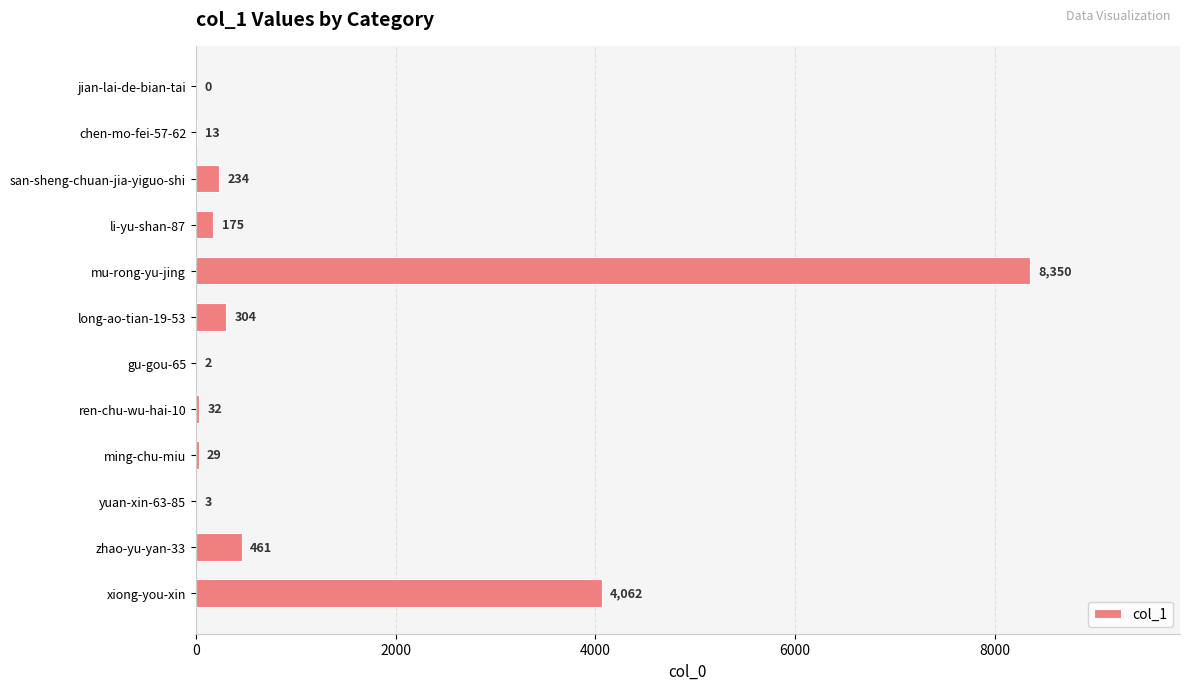

Is it true that the value at san-sheng-chuan-jia-yiguo-shi is 234?

True